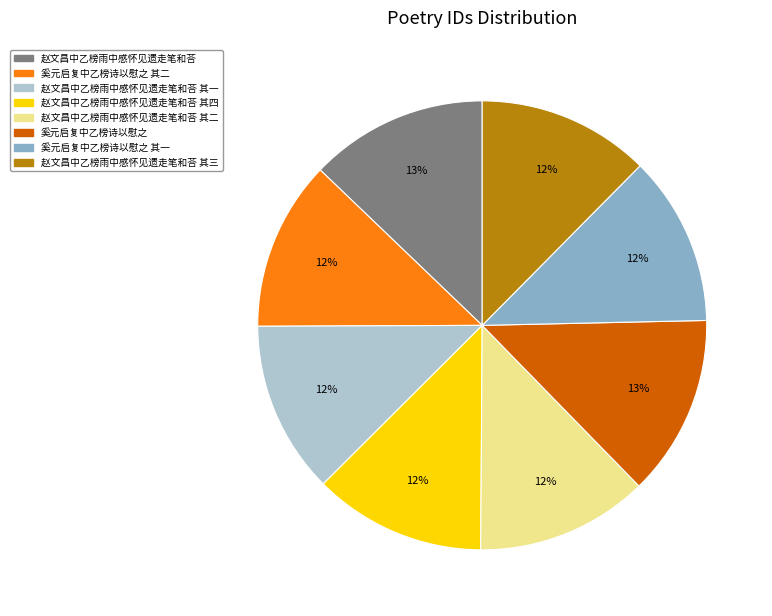

Does 赵文昌中乙榜雨中感怀见遗走笔和荅 其三 account for over 50% of the chart?

No